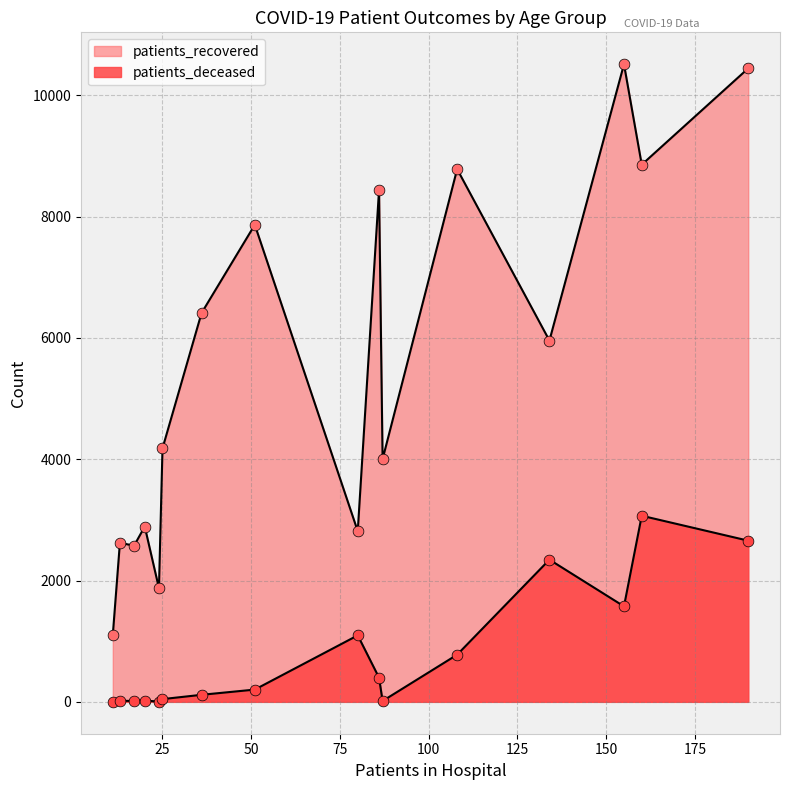

Which series reaches the maximum Y coordinate?

patients_recovered